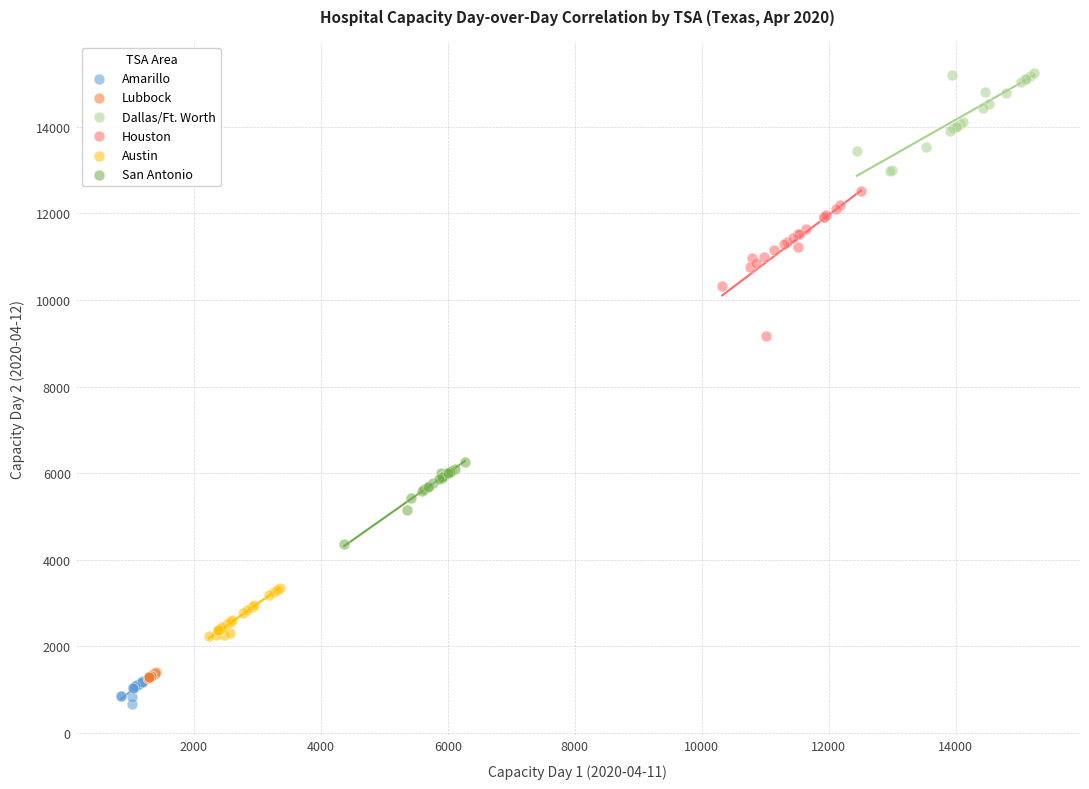

Which series has the widest spread of Y values?

Houston